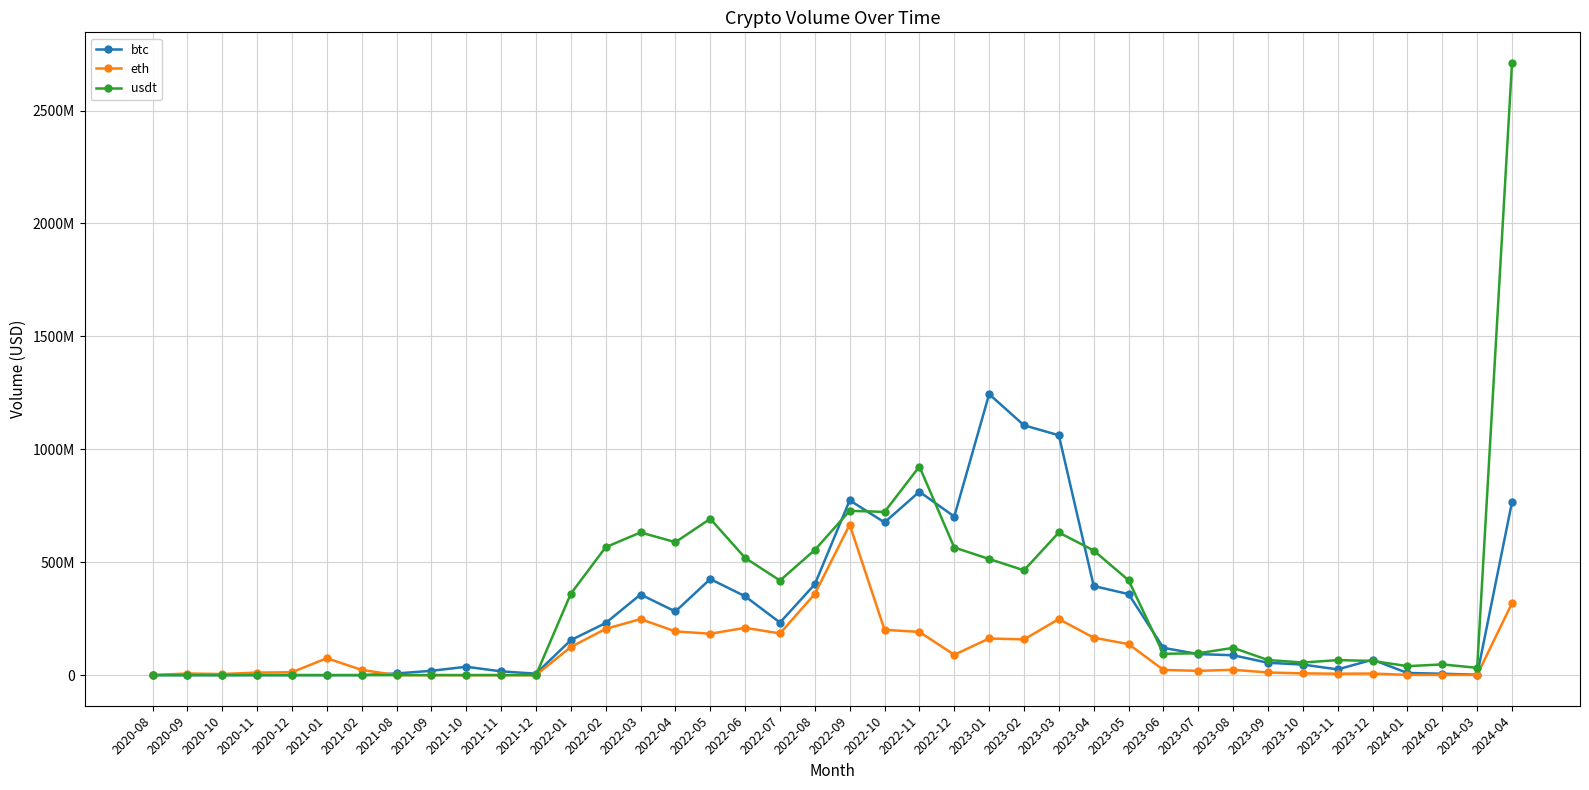

What are all the series names shown in the legend?

btc, eth, usdt